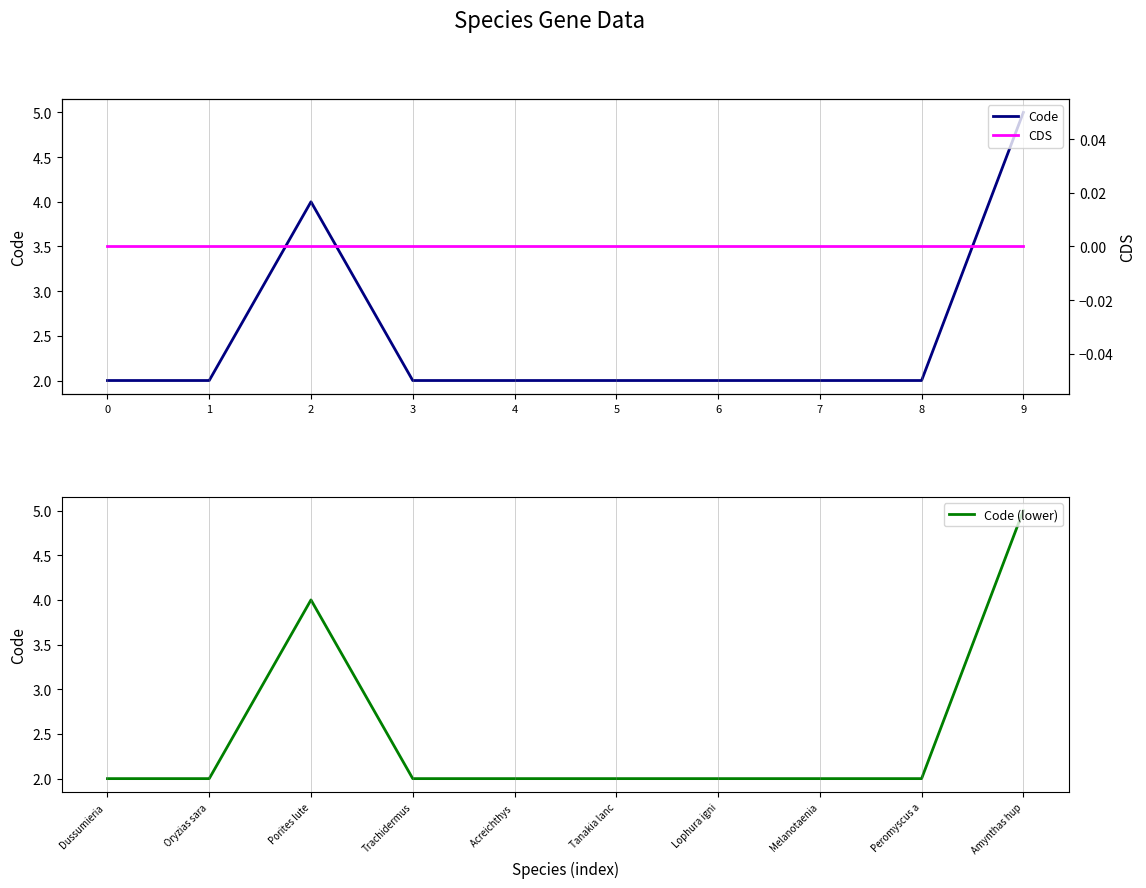

How many lines are shown in the chart?

3